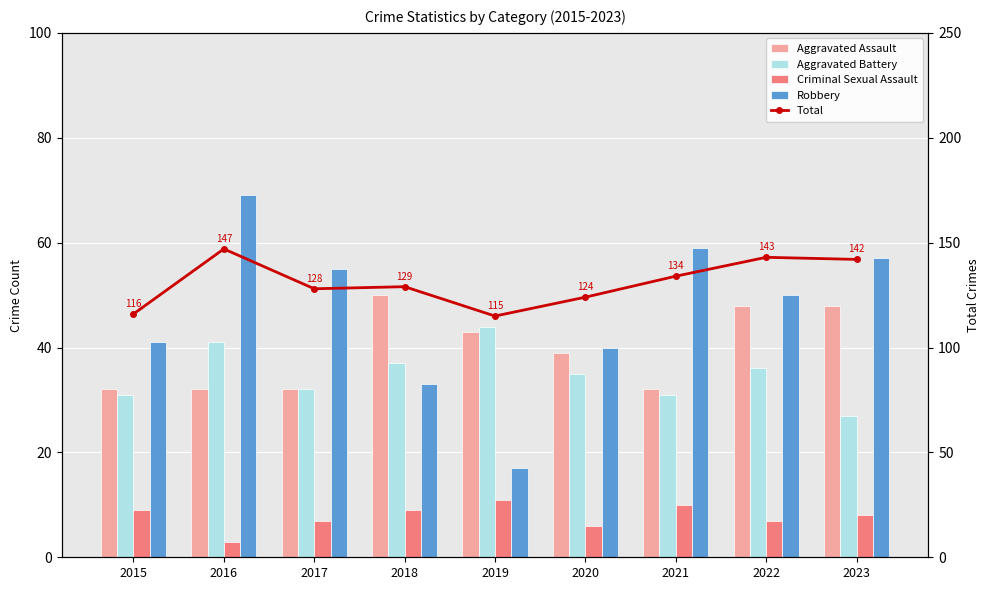

How many data points does each series have?

9